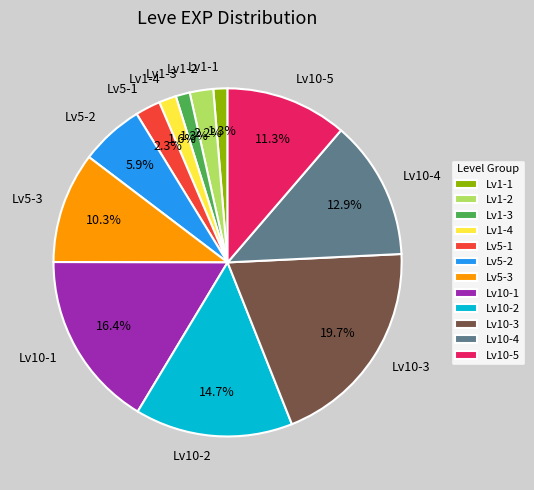

Is there any slice that represents more than half of the pie?

No